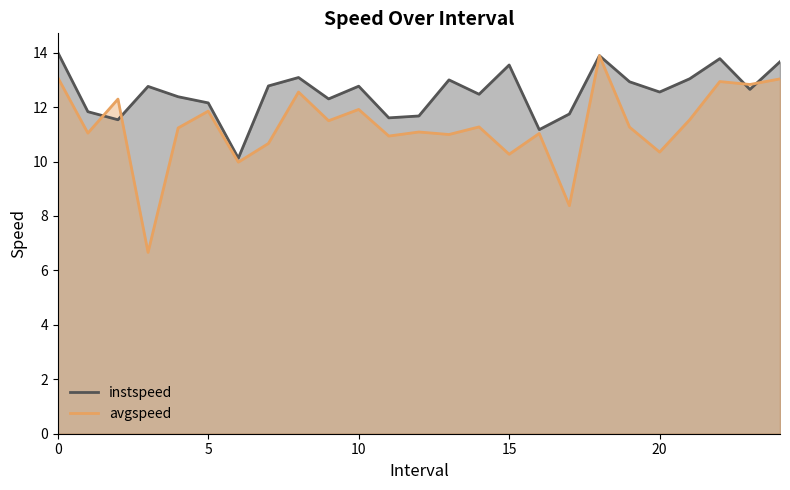

At 17, list the series in order from largest to smallest.

instspeed, avgspeed